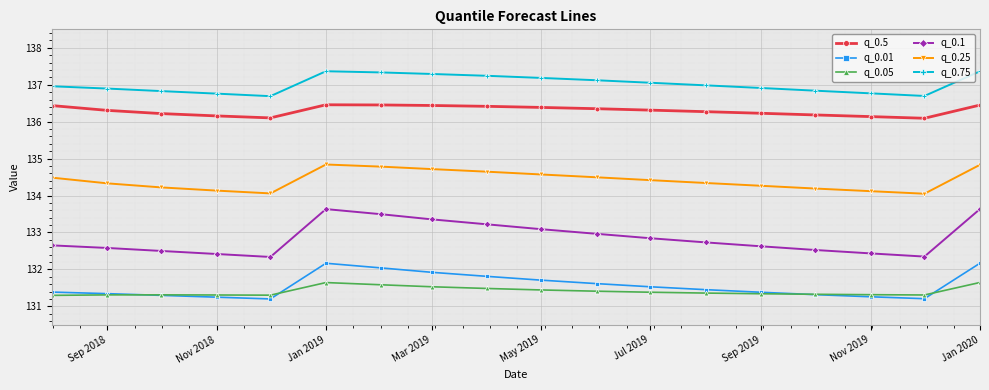

List the series in order of their peak value, lowest first.

q_0.05, q_0.01, q_0.1, q_0.25, q_0.5, q_0.75